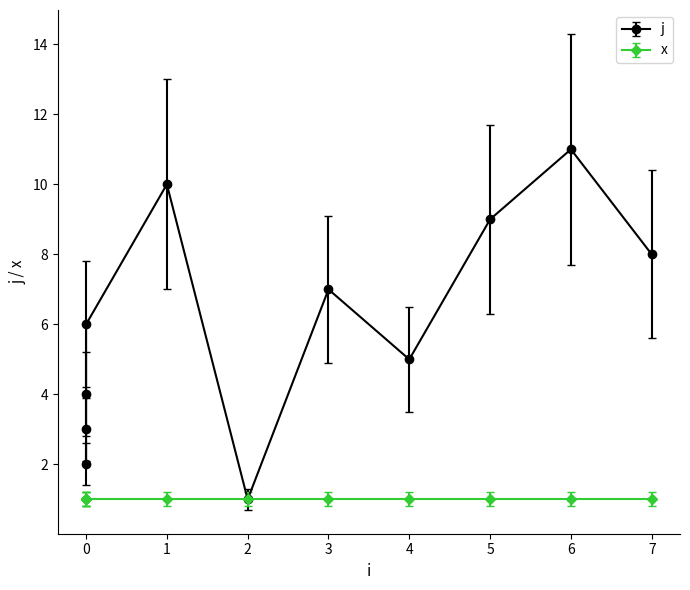

The value at 6 is 4. True or false?

False